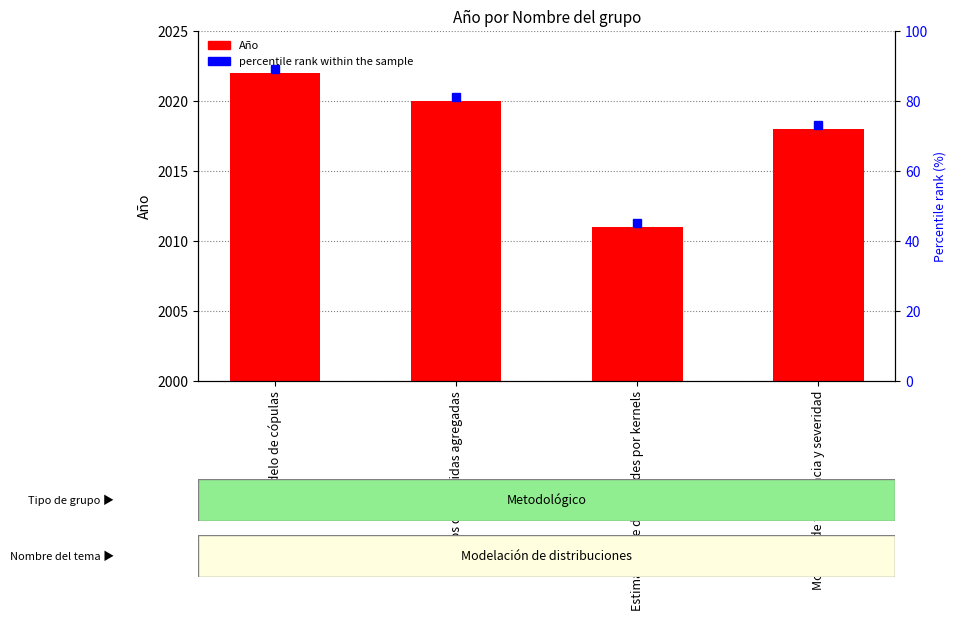

How many data points does each series have?

4